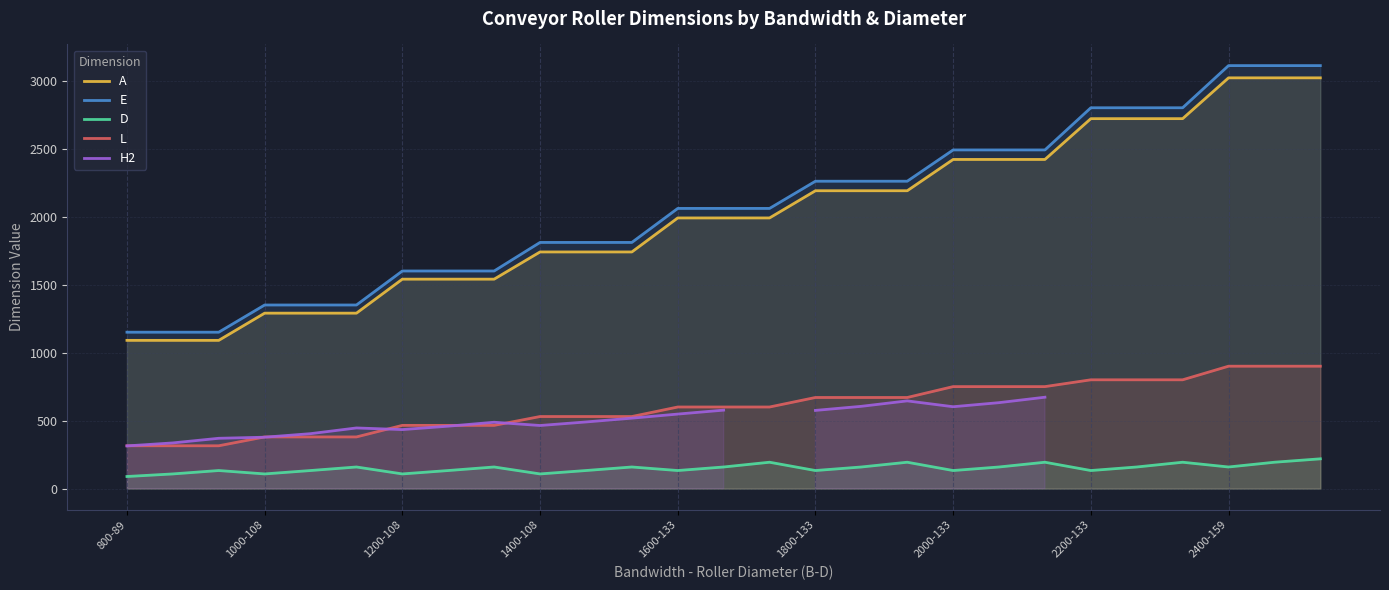

What value does the E series have at 14?

2060.0